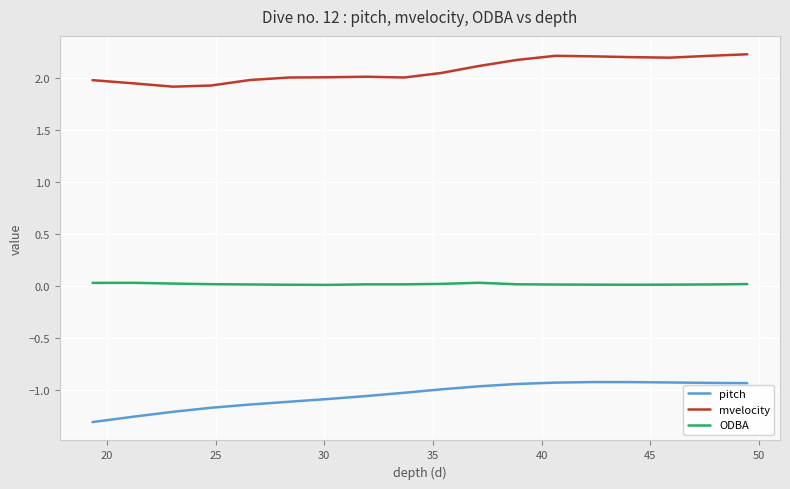

What is the difference between the maximum and minimum values in the pitch series?

0.4